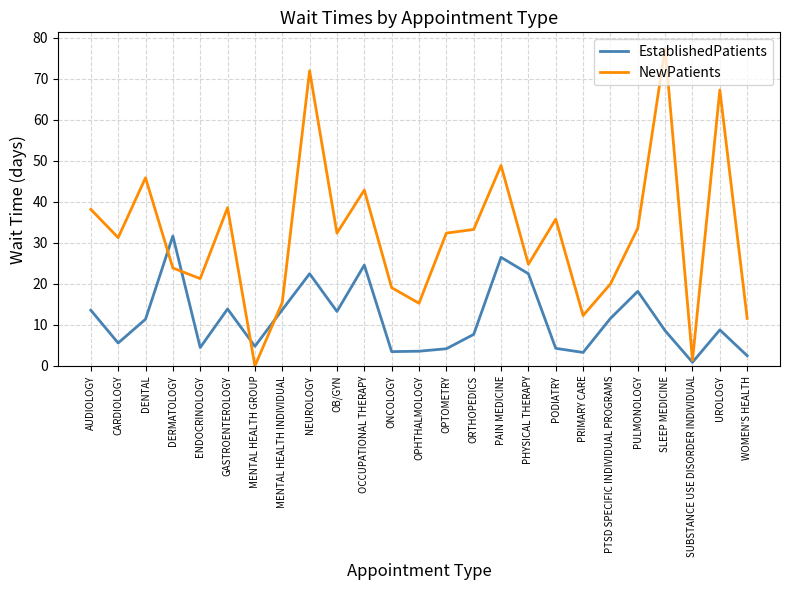

At which category is the sum across all series the highest?

NEUROLOGY